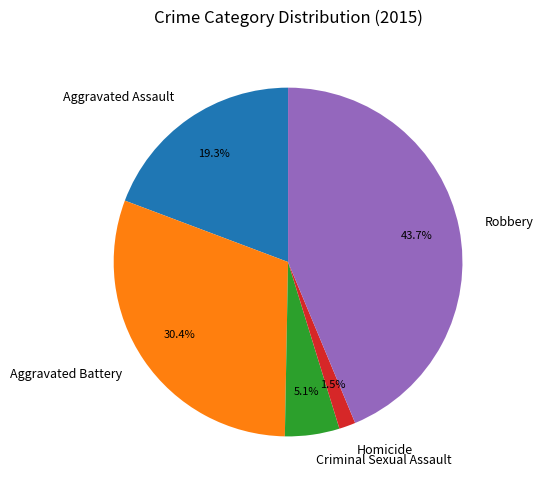

To the nearest percent, what is the difference between the largest and smallest slice percentages?

42%